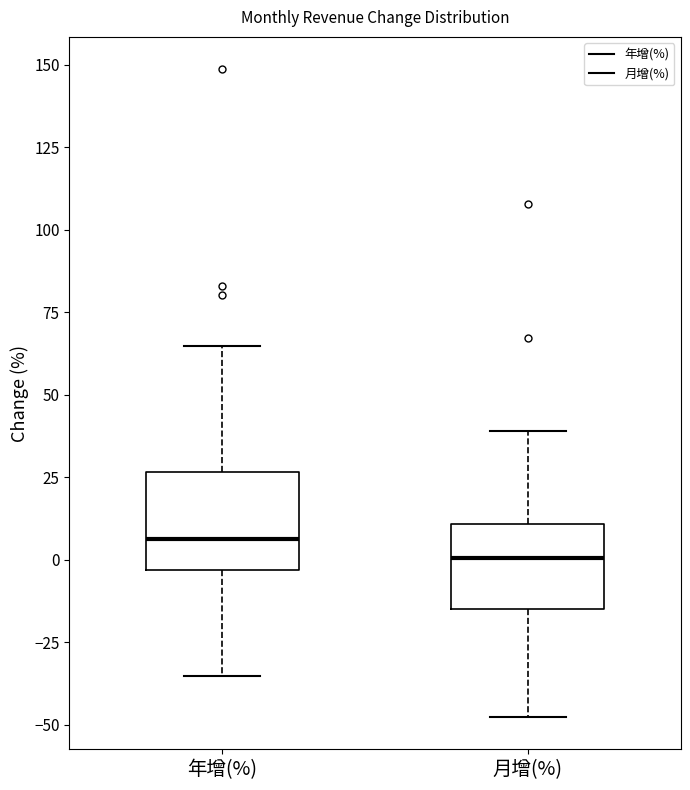

Reading left to right, read every box against the y-axis: the position of its median line, the range the box covers, and the ends of its whiskers. The values are not printed on the chart, so give them approximately, as read against the axis.

年增(%): median 5, box -5 to 25, whiskers -35 to 65
月增(%): median 0, box -15 to 10, whiskers -50 to 40